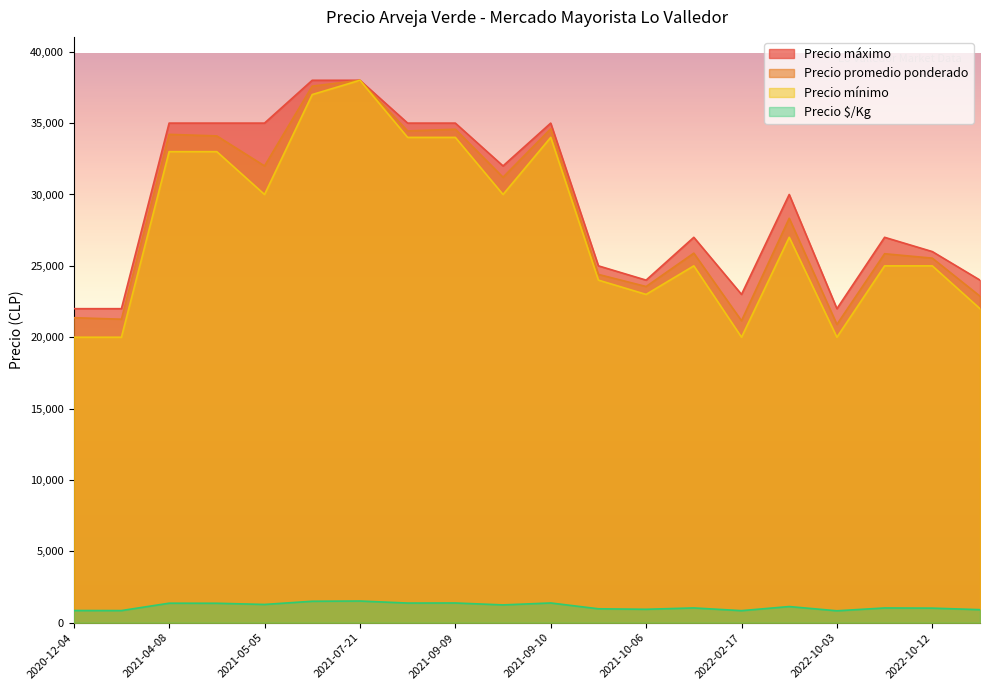

List the series in order of their peak value, lowest first.

Precio $/Kg, Precio promedio ponderado, Precio mínimo, Precio máximo